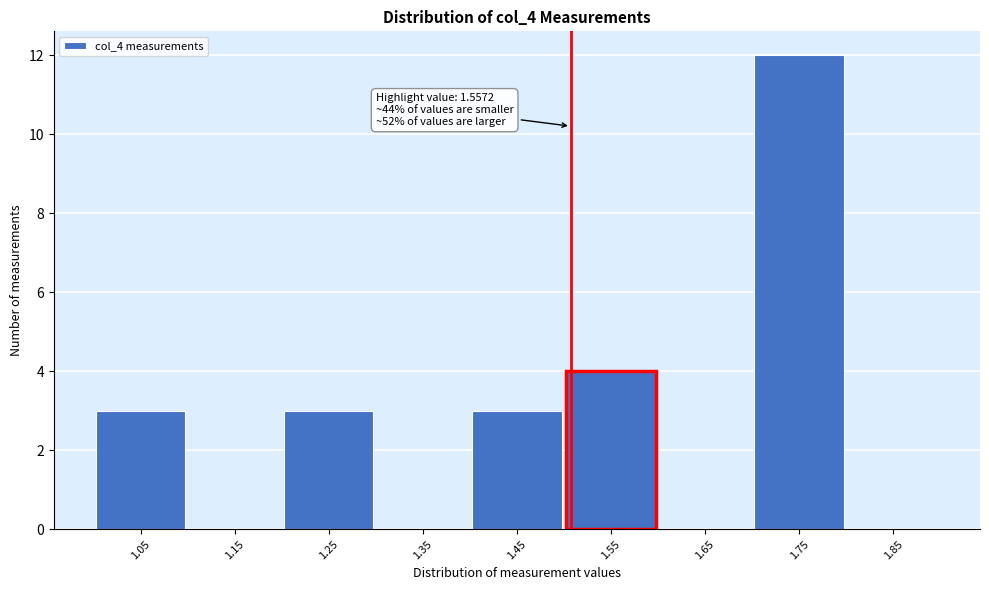

Reading left to right, what are all the values shown in this chart?

1.05=3	1.15=0	1.25=3	1.35=0	1.45=3	1.55=4	1.65=0	1.75=12	1.85=0